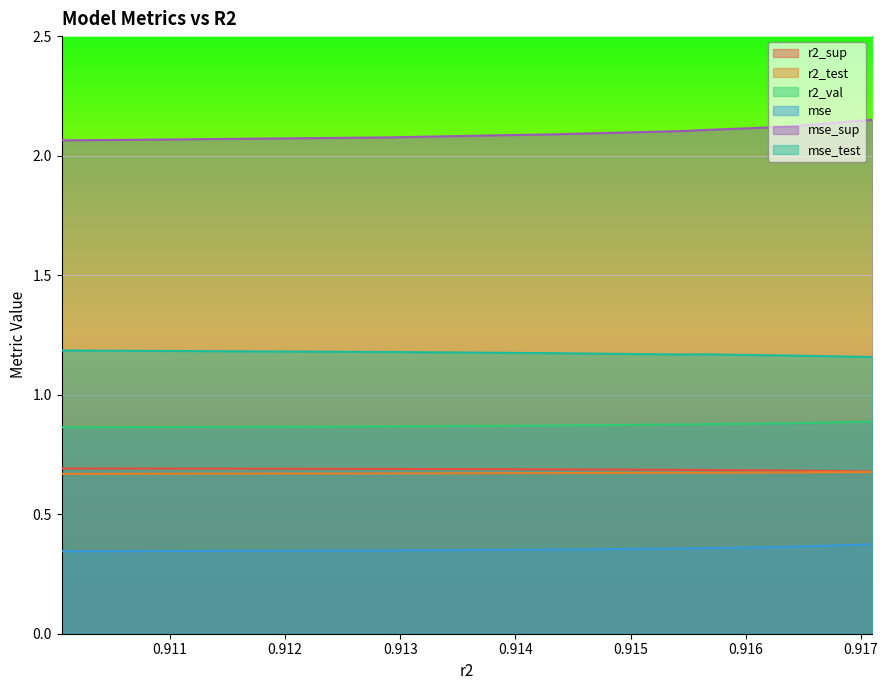

How many lines are shown in the chart?

6